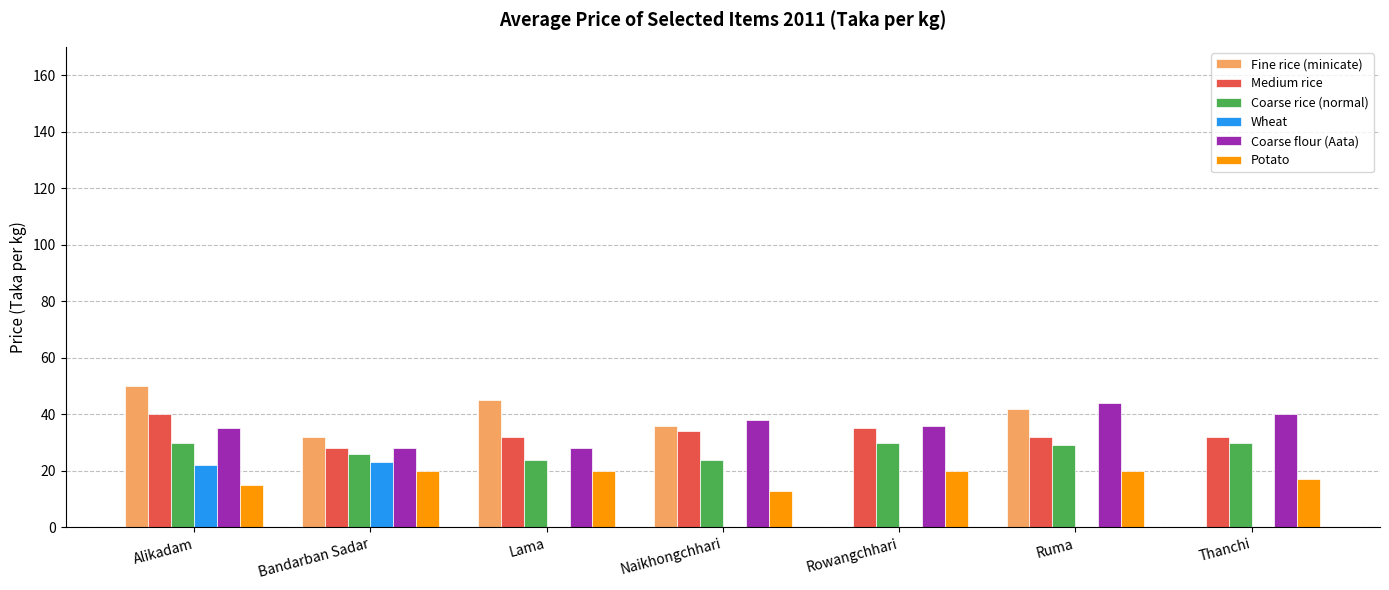

True or false: Medium rice has a value of 40 at Alikadam.

True